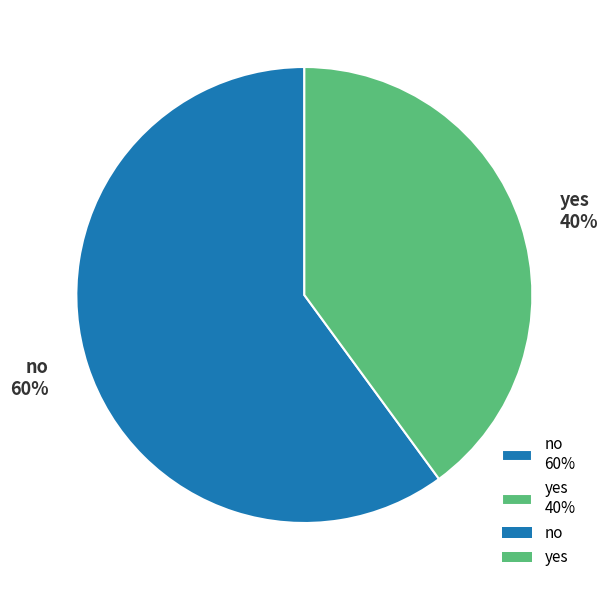

Does any single category account for the majority?

Yes